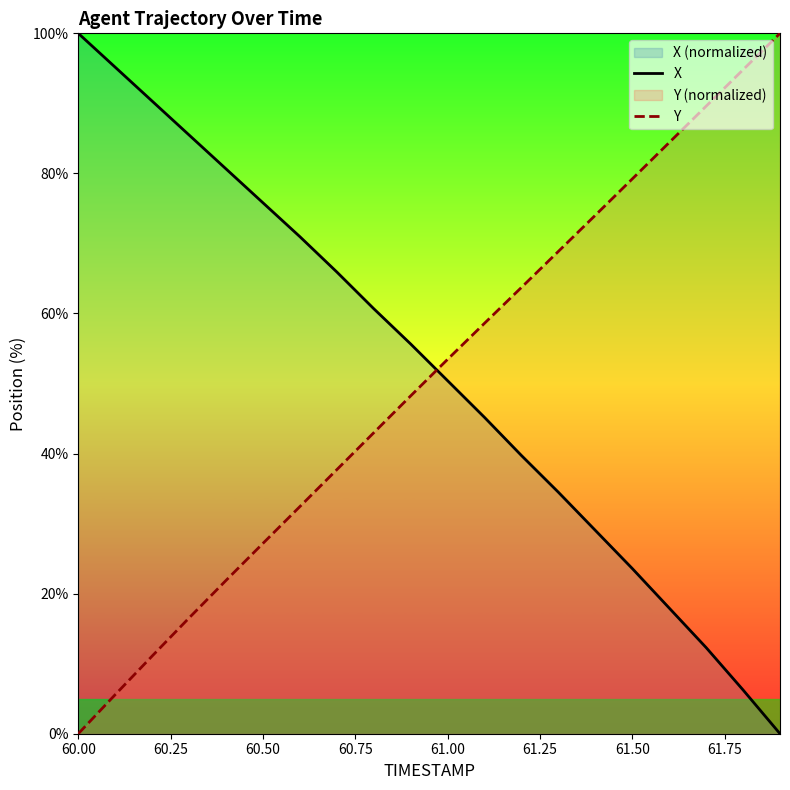

Which series ends up on top after the final intersection of Y and X?

Y